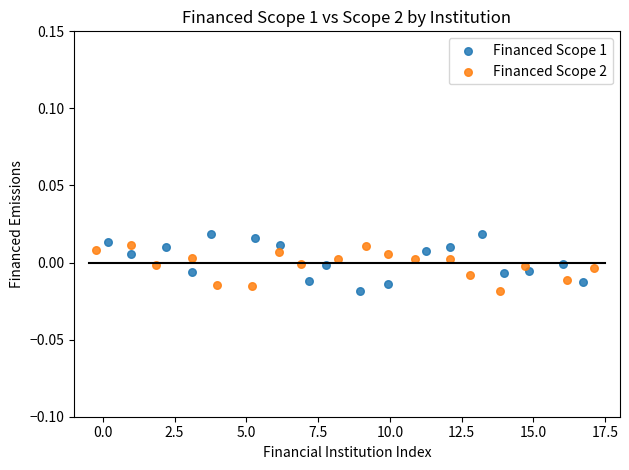

What are all the series names shown in the legend?

Financed Scope 1, Financed Scope 2